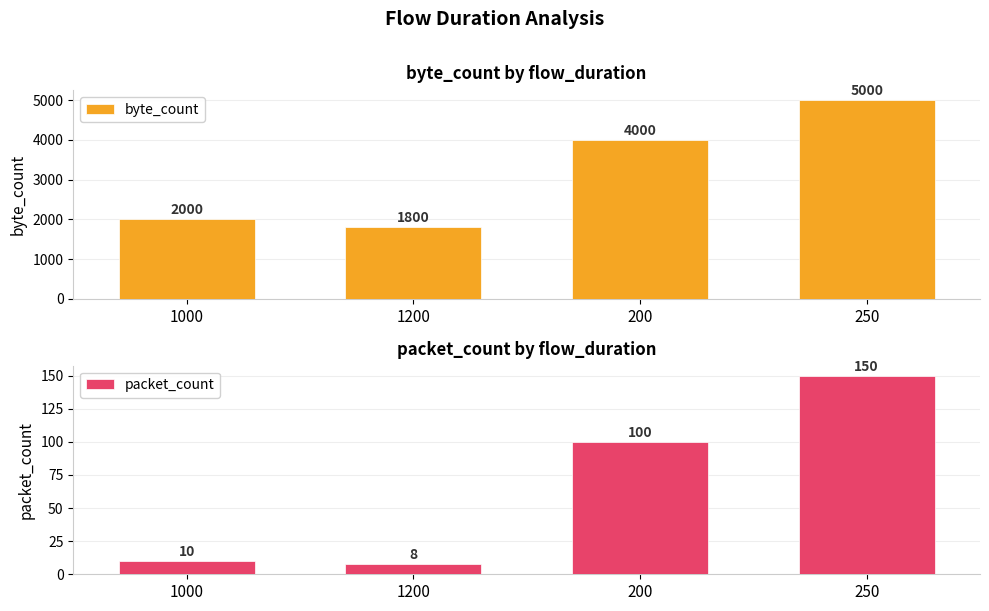

At which category does the chart reach its minimum across all series?

1200